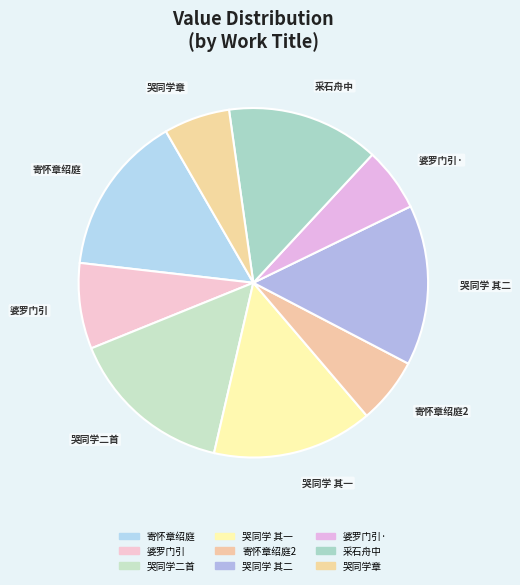

How many segments does this pie chart have?

9